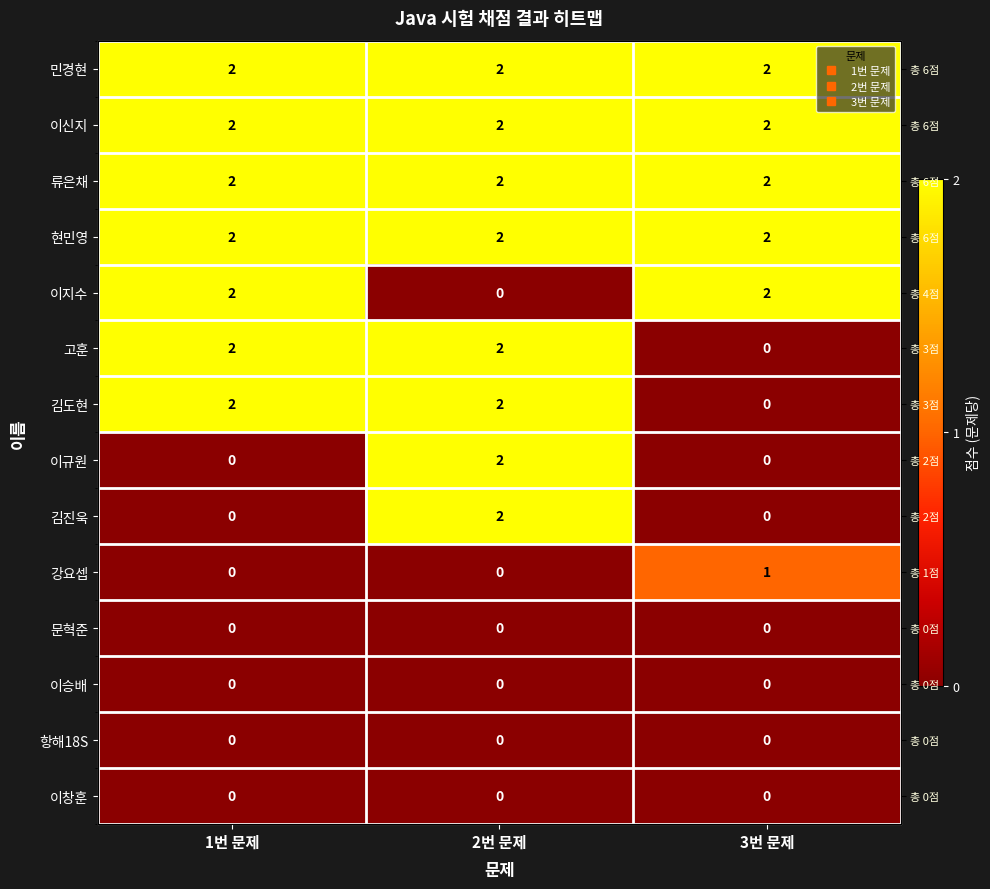

Is it true that 이신지 equals 3 at 3번 문제?

False